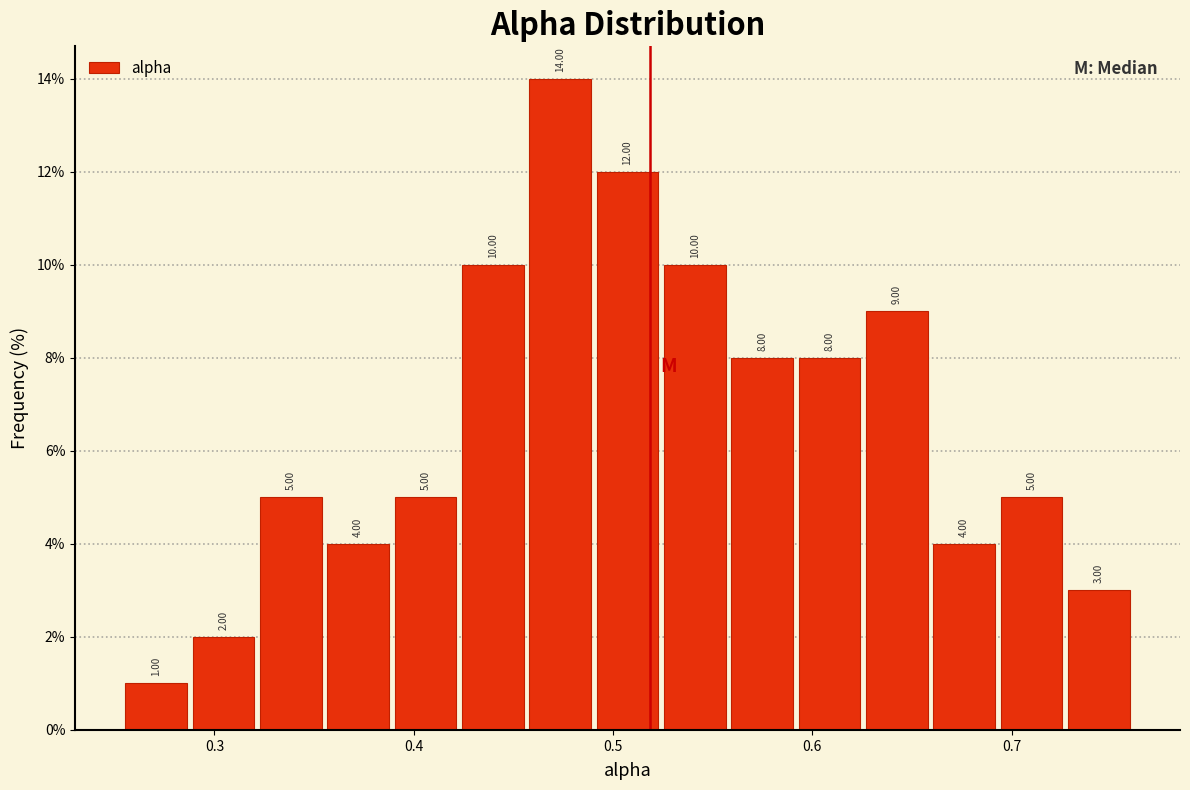

Around what value on the x-axis is the tallest bar? Give the approximate position of its centre, as read against the axis.

0.47